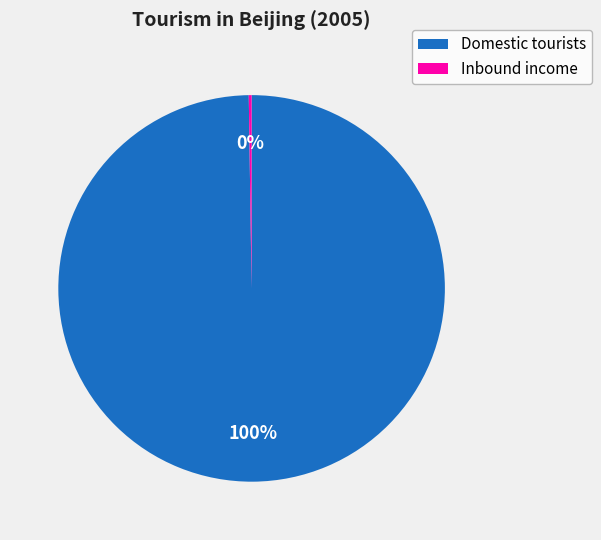

Is there a majority slice in this chart?

Yes